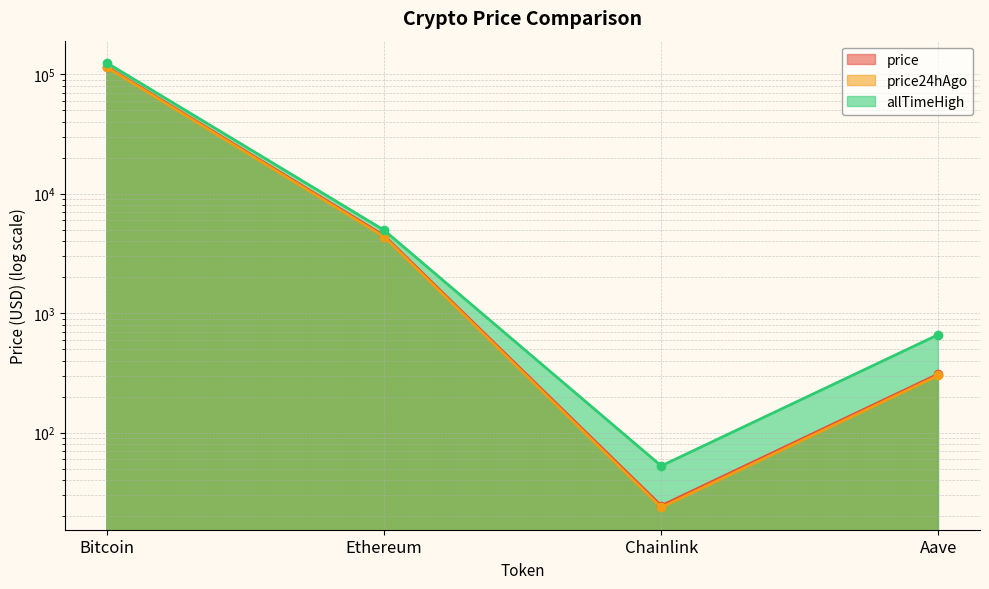

Which series changed the most between Chainlink and Aave?

allTimeHigh